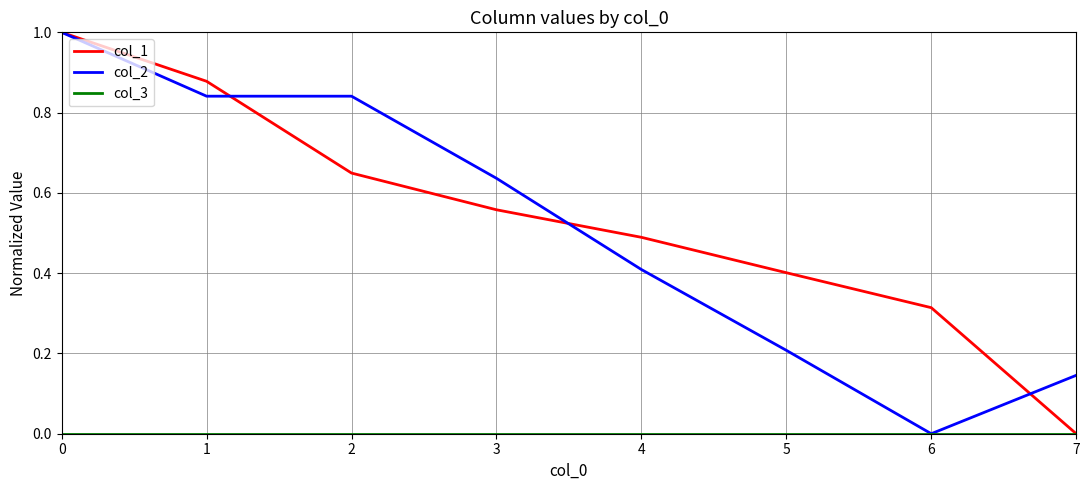

What is the total value across all series at 1?

1.7